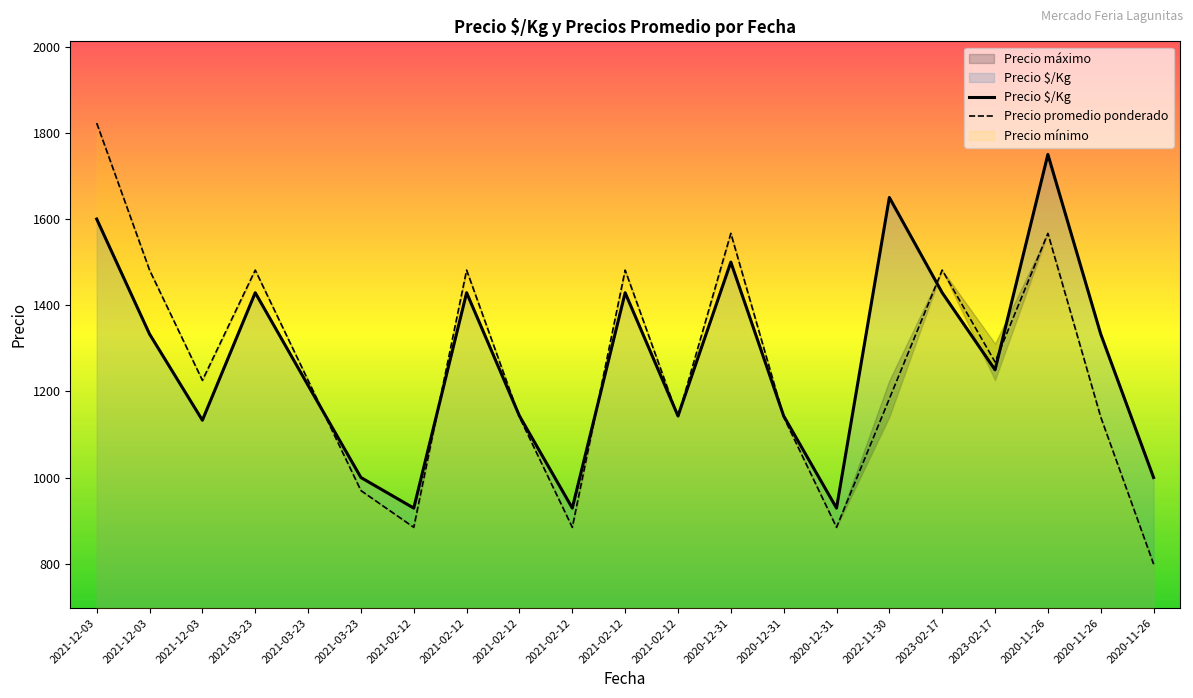

What is the lowest value of the Precio $/Kg series?

929.0